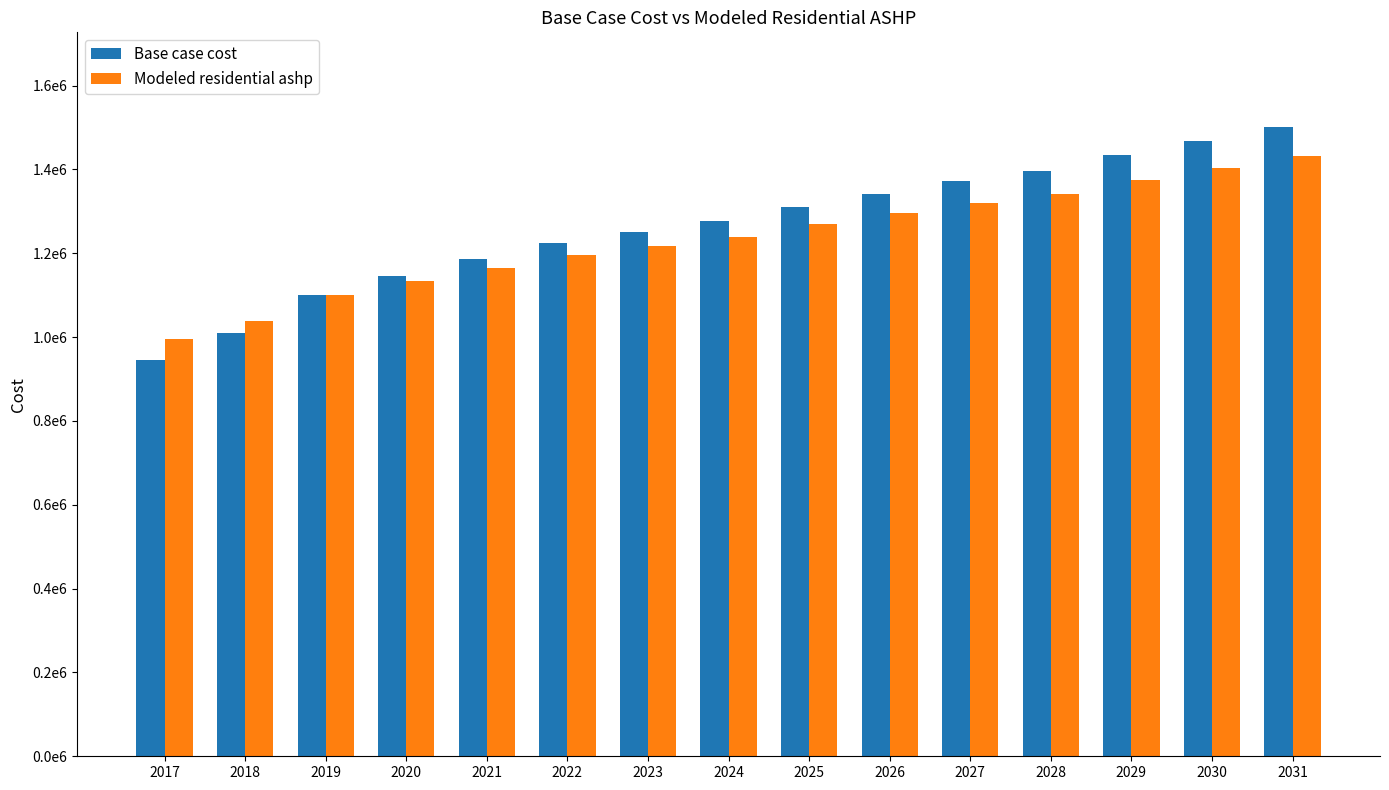

Which label corresponds to the smallest value in the chart?

2017